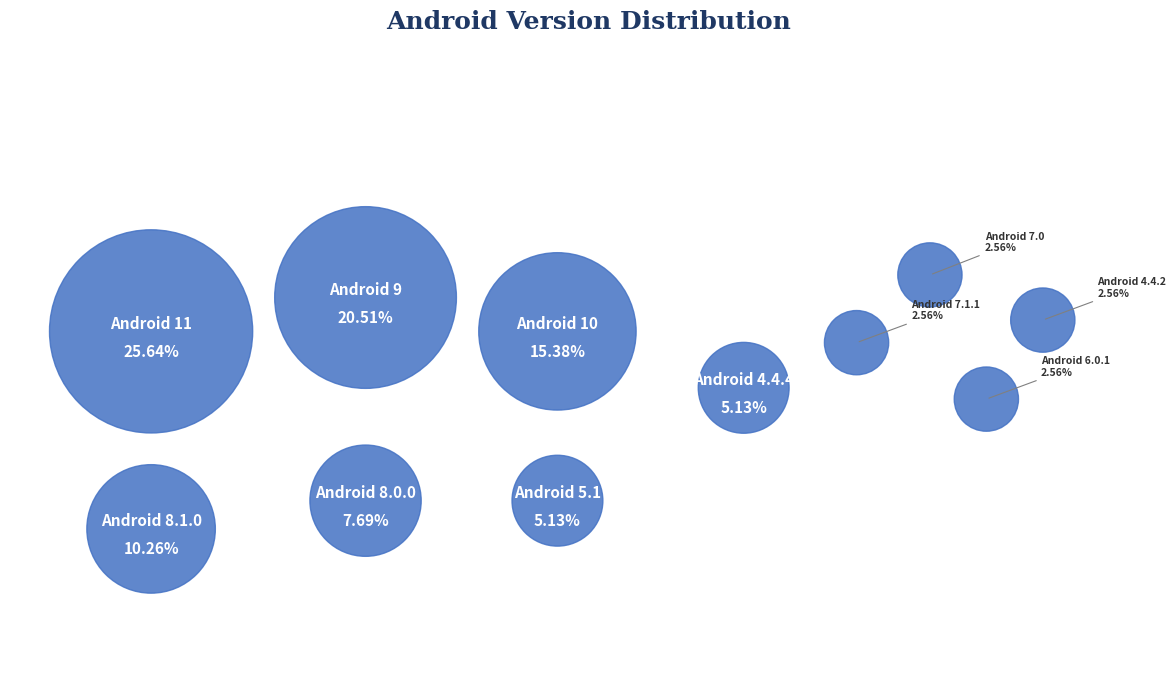

To the nearest percent, what portion does Android 8.0.0 represent?

8%